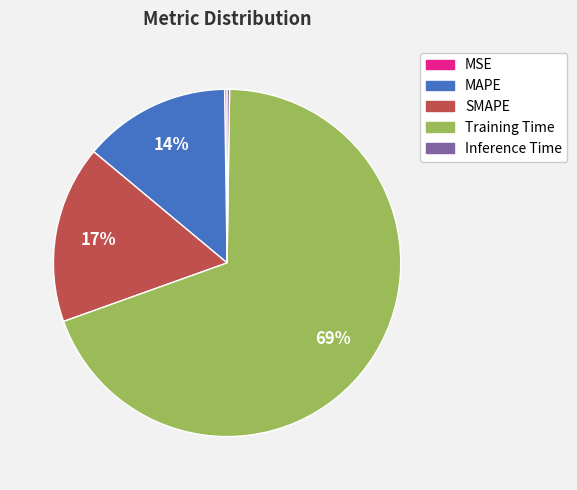

Do MAPE and Training Time together represent more than half of the pie?

Yes